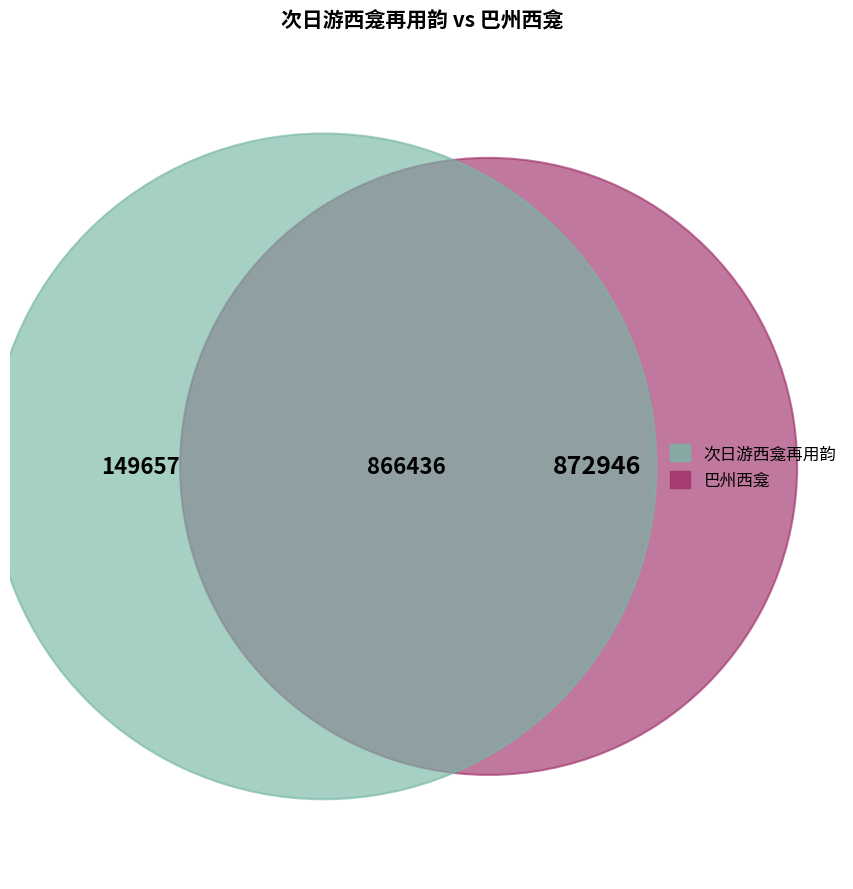

How many segments does this pie chart have?

3